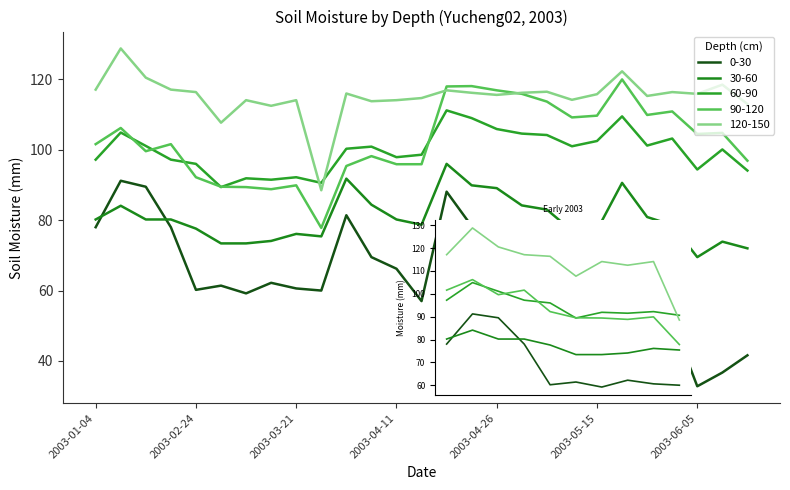

What is the maximum value for 0-30?

91.2